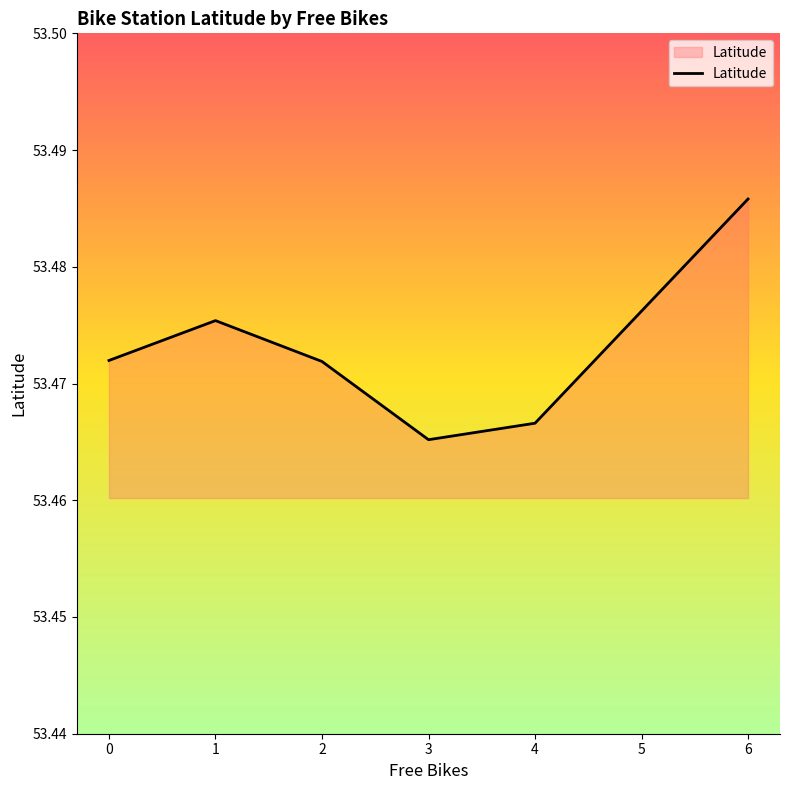

Approximately how many times larger is the value at 4 compared to 2?

1.0